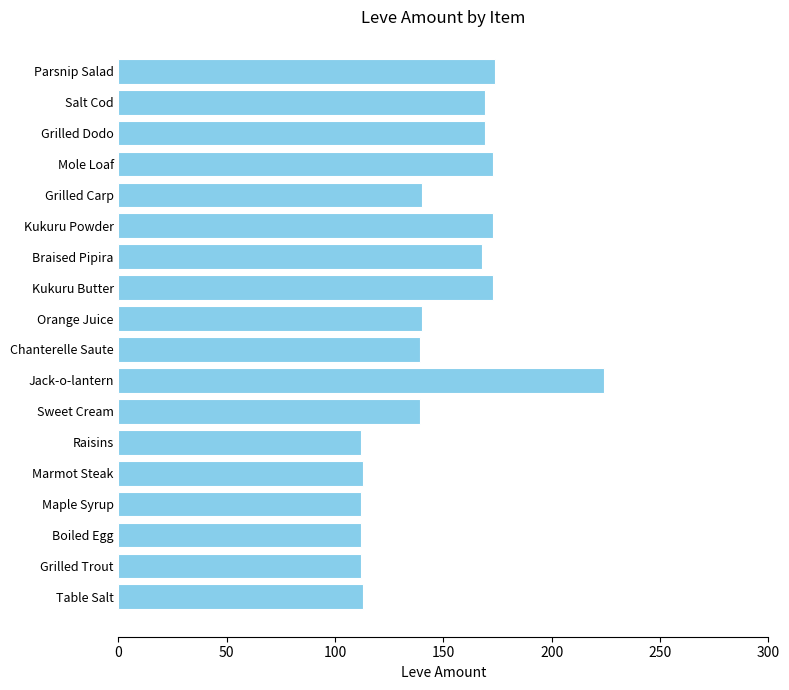

What is the average value?

148